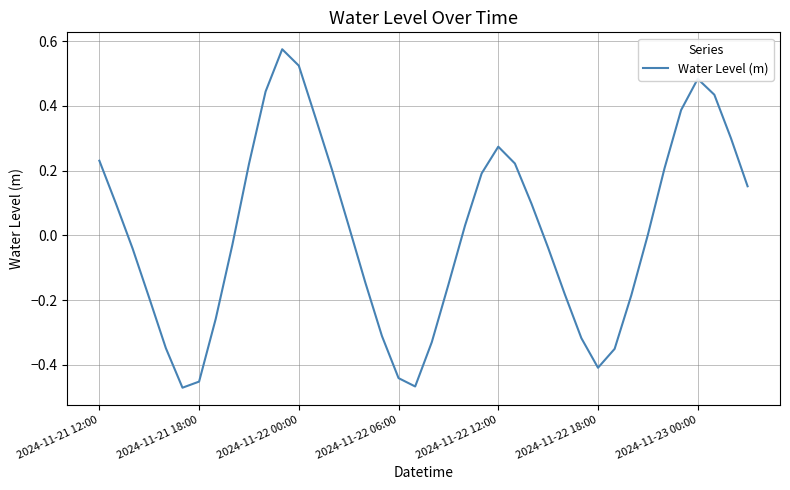

What is the difference between the maximum and minimum values?

1.0